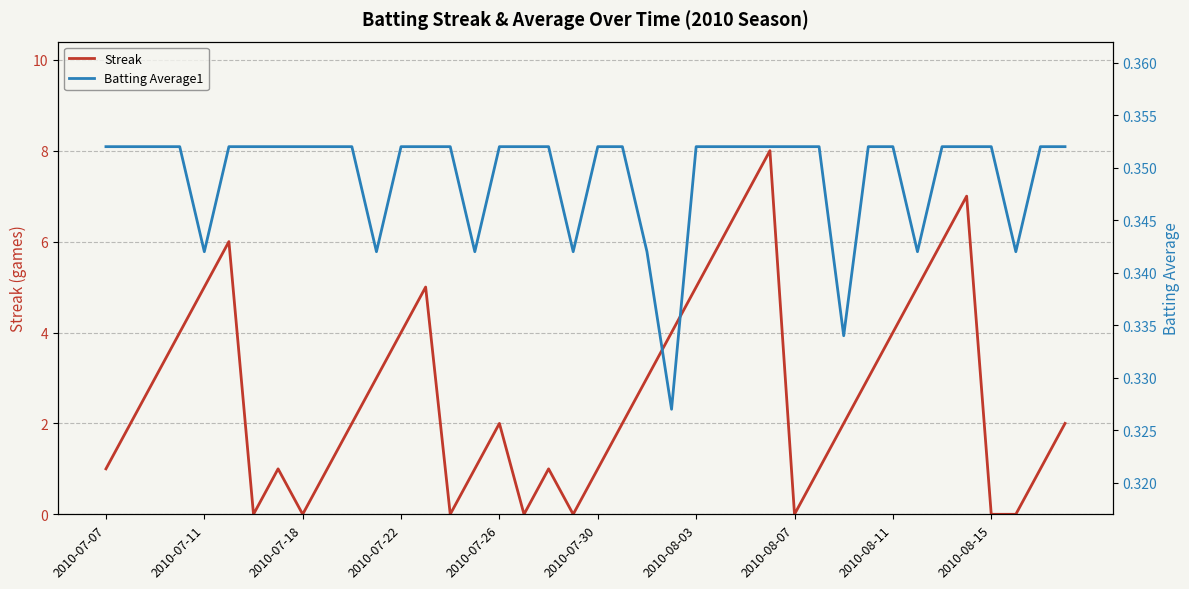

After their last crossing, which series has the higher values: Batting Average1 or Streak?

Streak